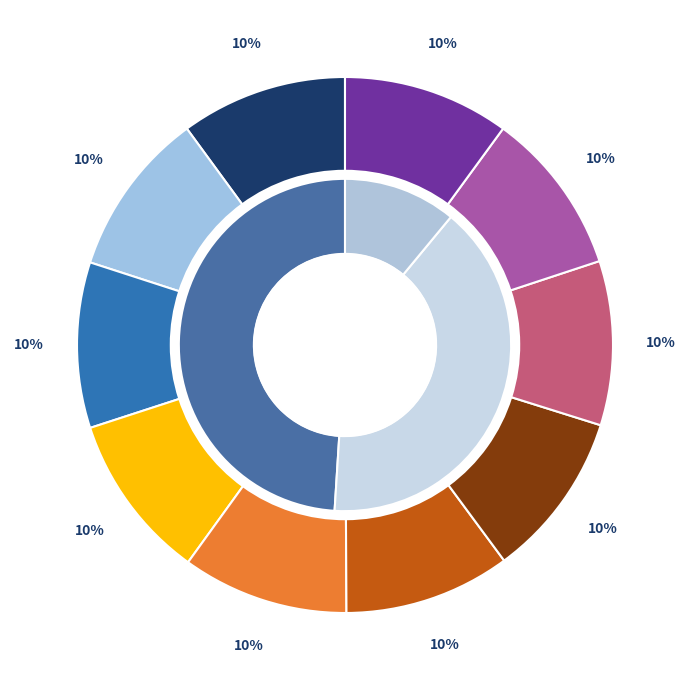

Is there any slice that represents more than half of the pie?

No